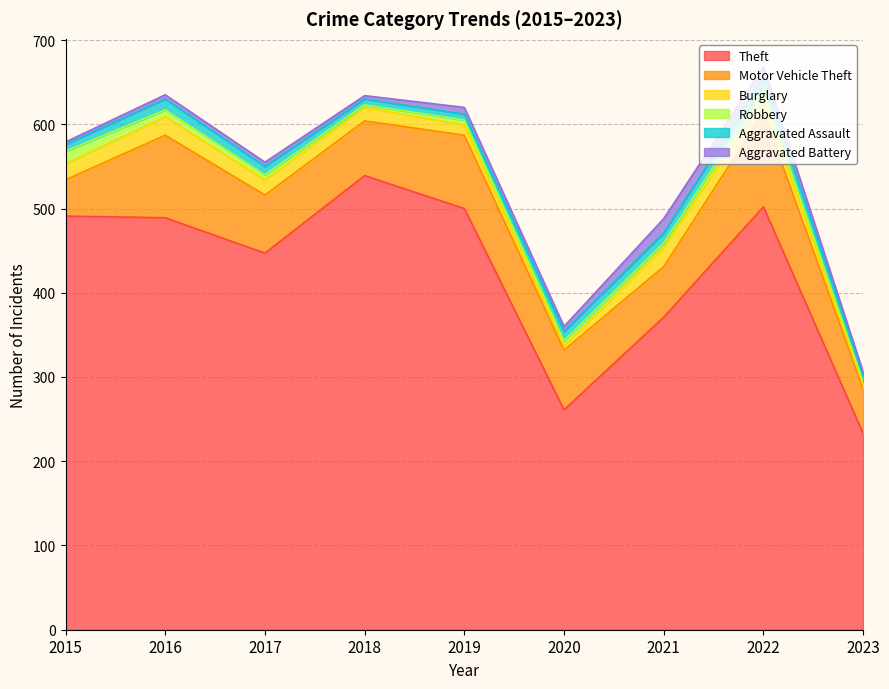

Is the value of Theft at 2016 greater than the value of Burglary at 2016?

Yes